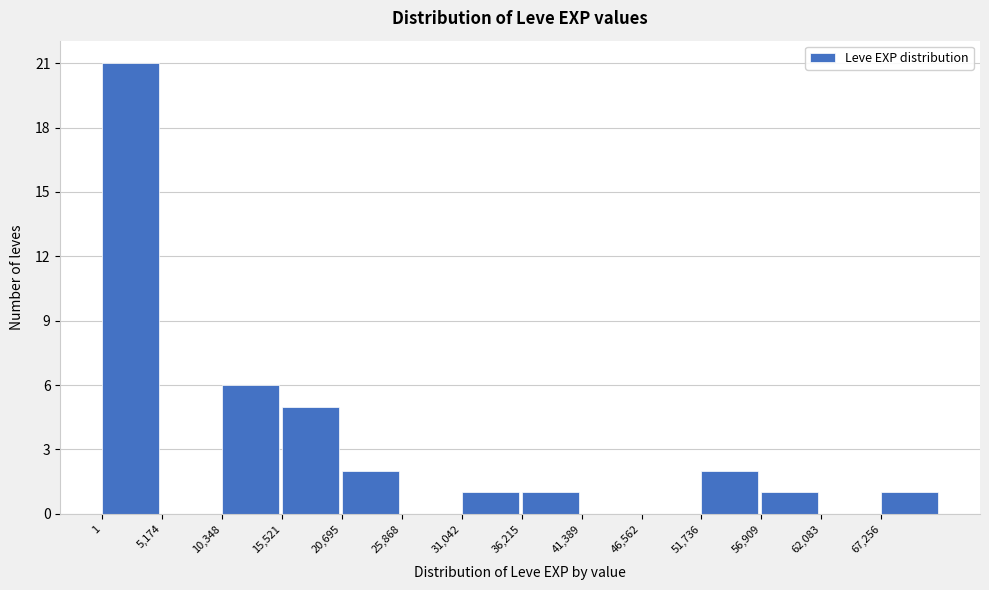

Reading left to right, transcribe this chart: for each bar, give the range it covers on the x-axis and its height. Neither the bar edges nor the heights are printed on the chart, so give them approximately, as read against the axes.

0 to 5000: 21
5000 to 10000: 0
10000 to 16000: 6
16000 to 21000: 5
21000 to 26000: 2
26000 to 31000: 0
31000 to 36000: 1
36000 to 41000: 1
41000 to 47000: 0
47000 to 52000: 0
52000 to 57000: 2
57000 to 62000: 1
62000 to 67000: 0
67000 to 72000: 1